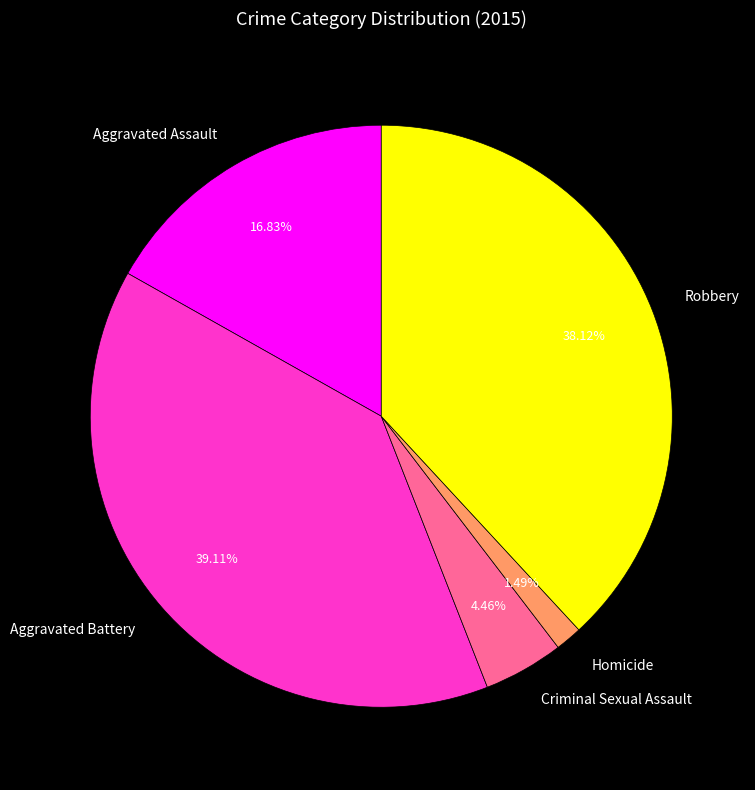

True or false: Aggravated Battery accounts for 39% of the total.

True